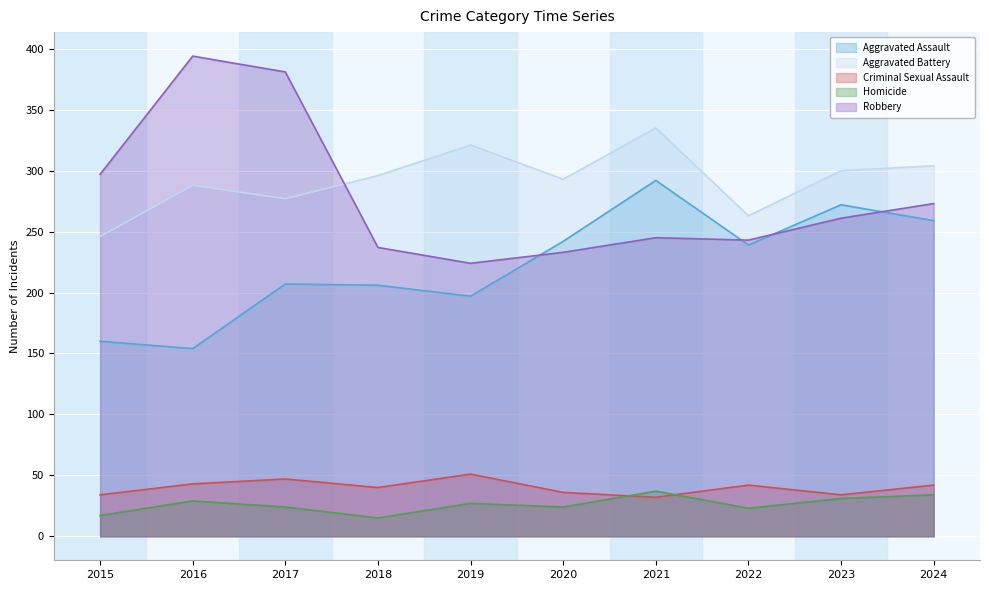

Between 2017 and 2019, which series saw the biggest shift?

Robbery